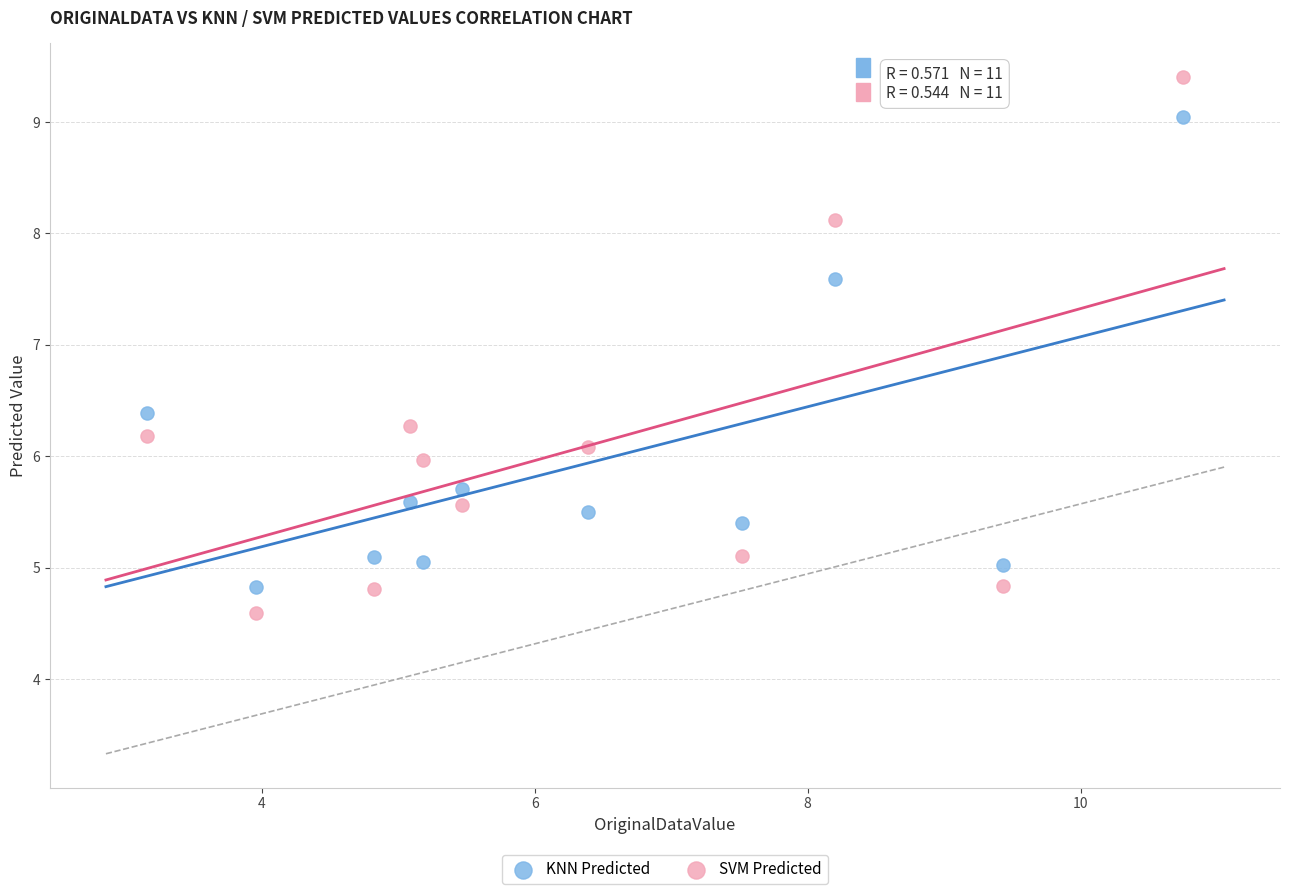

Which series contains the highest Y value?

SVM Predicted